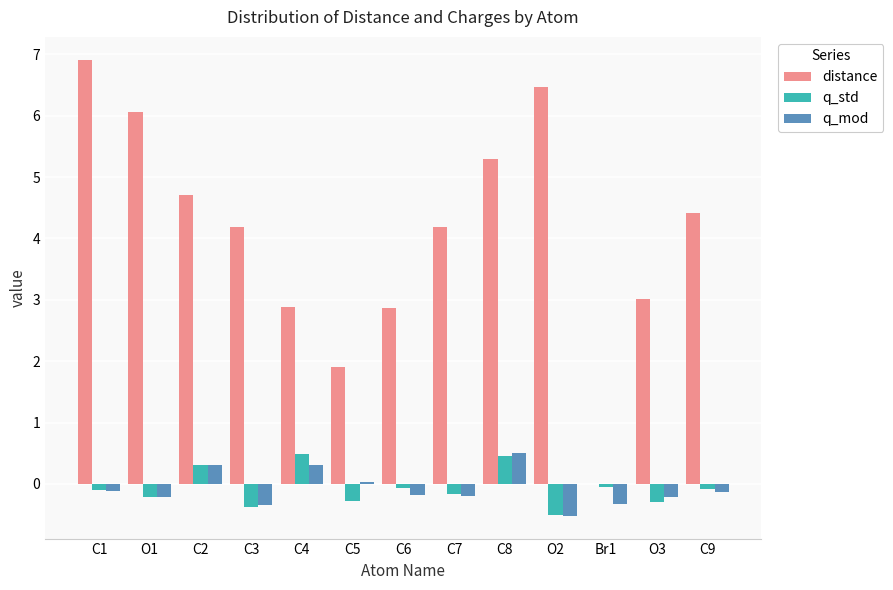

Where is distance nearest to the value 3?

O3